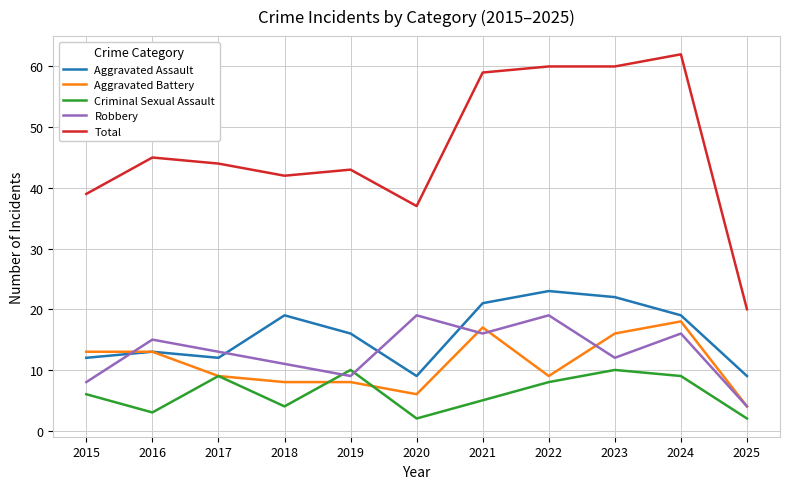

Which series has the largest range (max minus min)?

Total